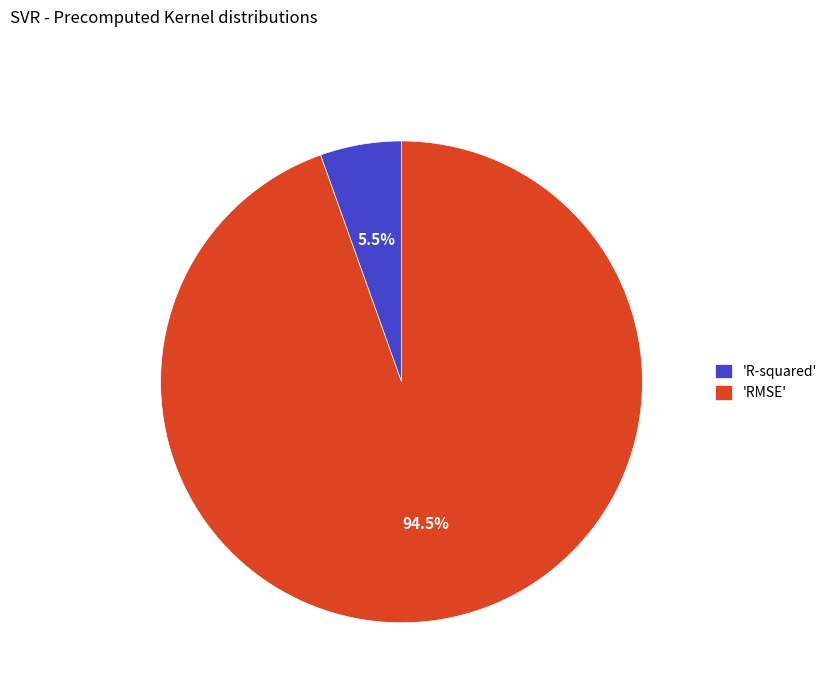

Which has a higher value, 'R-squared' or 'RMSE'?

'RMSE'